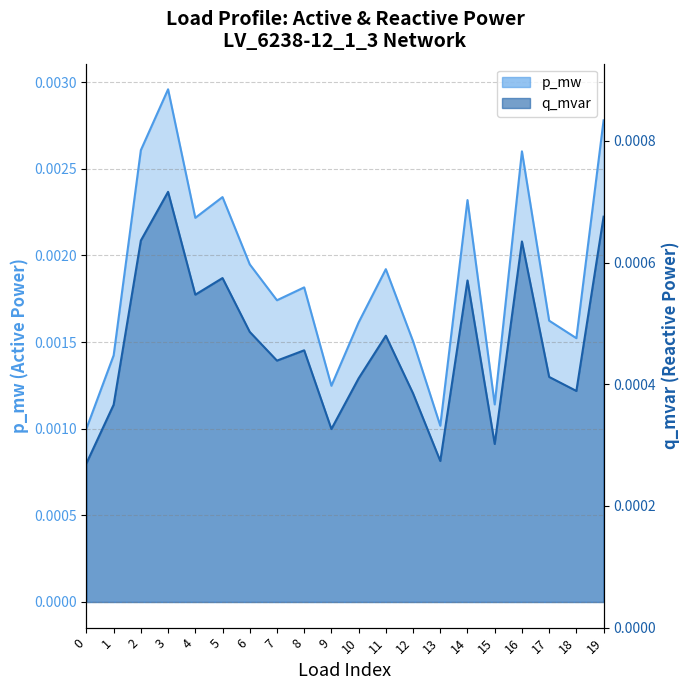

Which category has the highest value across all series?

3